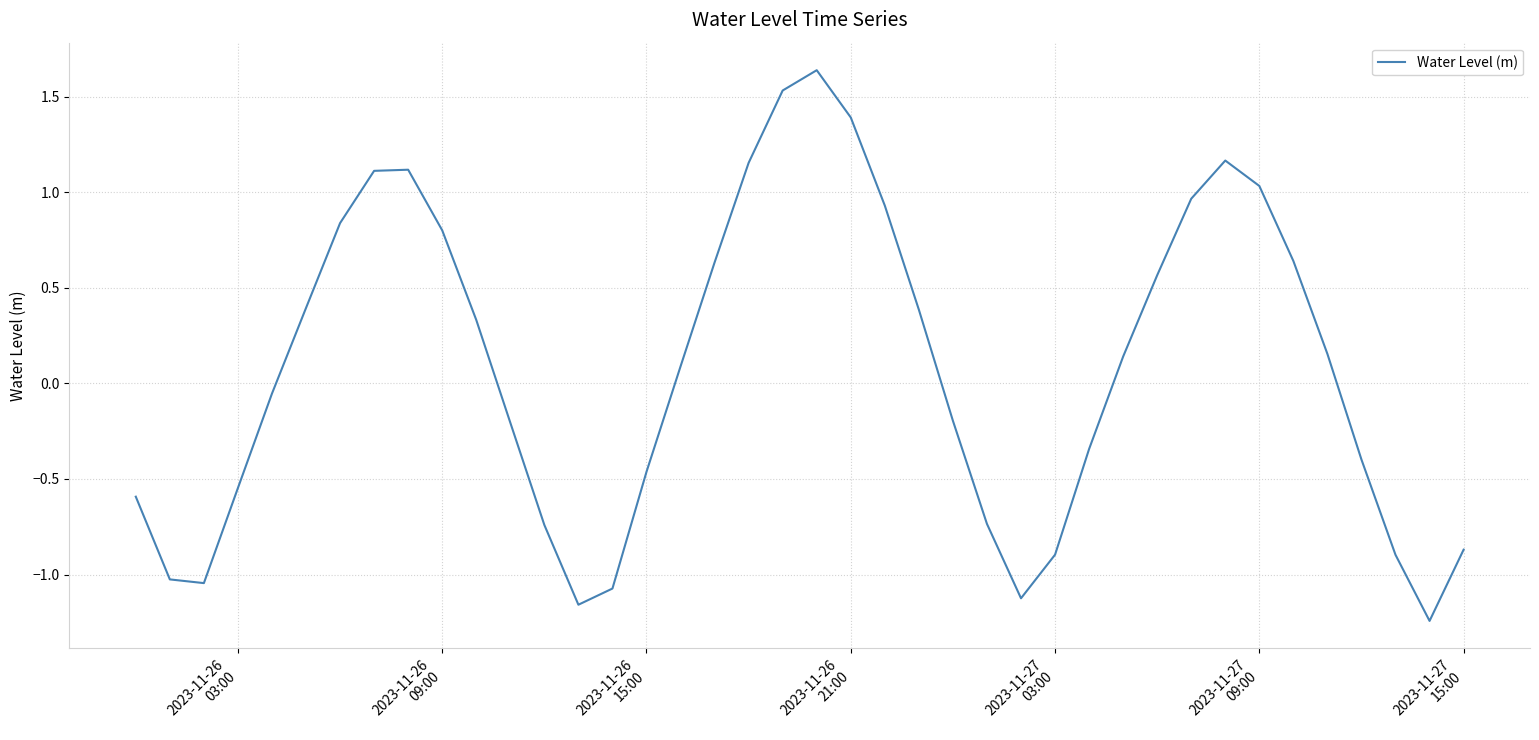

What is the difference between the maximum and minimum values?

2.9